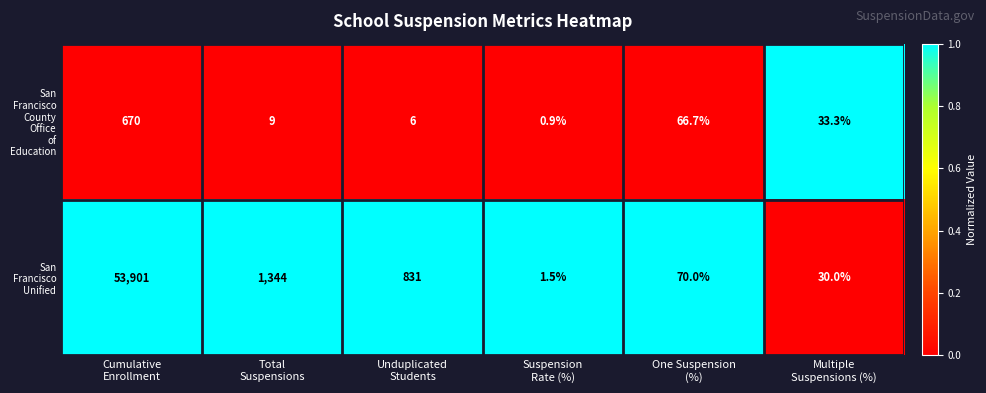

What is the smallest value displayed?

0.9